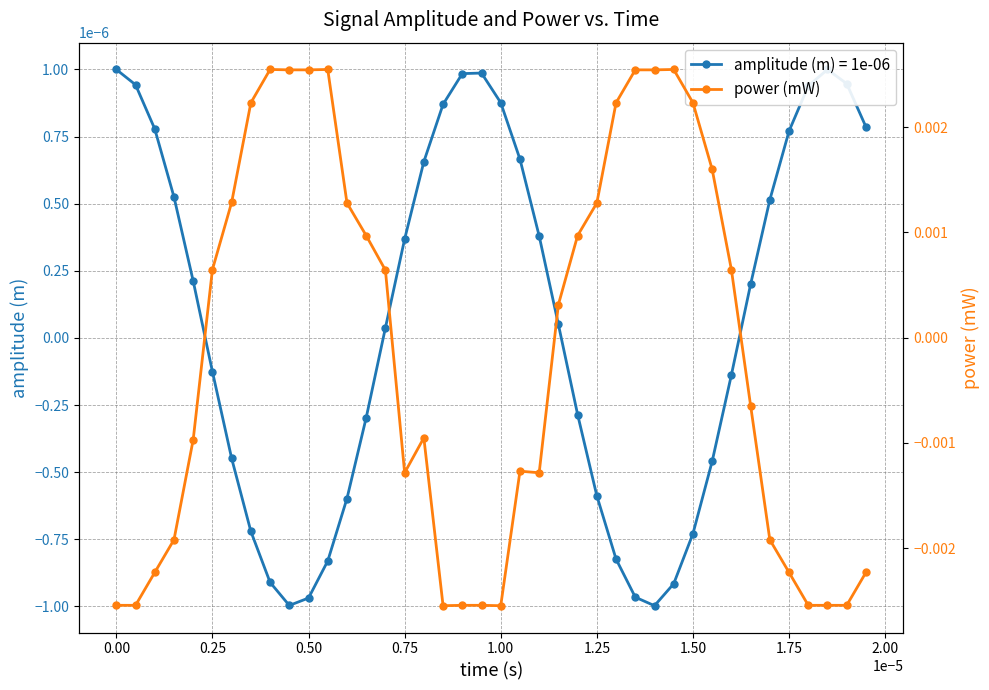

Does the chart have visible grid lines?

Yes